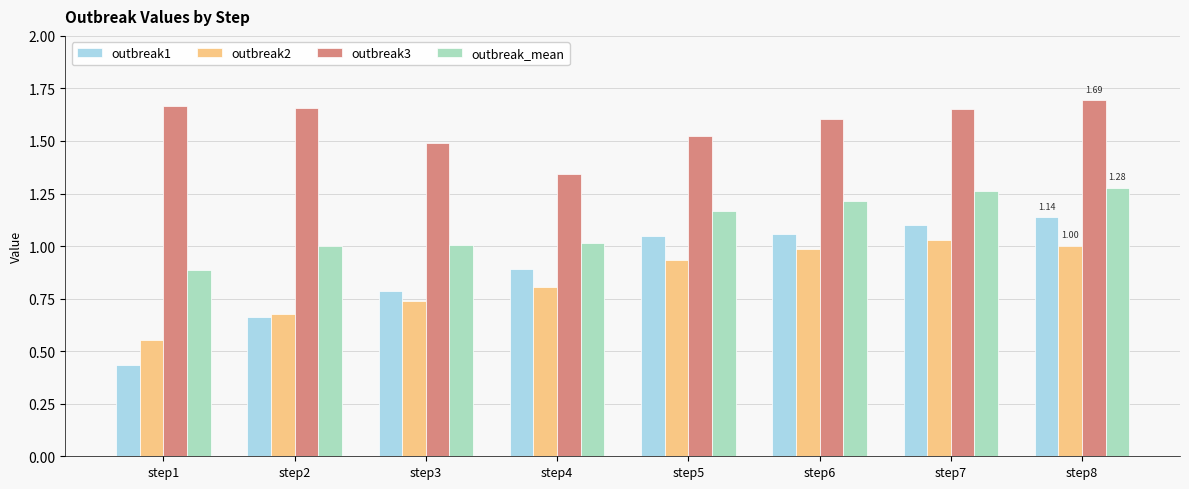

What is the sum of the outbreak2 values at step8 and step7?

2.0